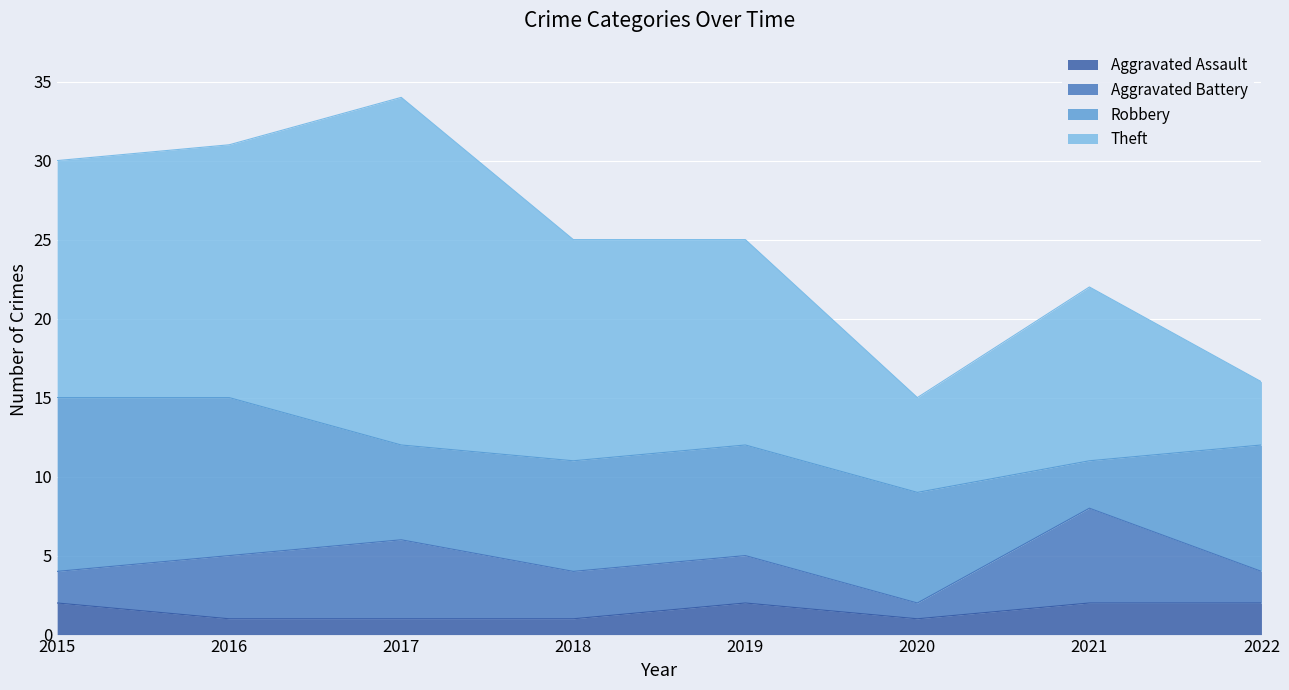

What is the approximate value of Robbery at 2015?

11